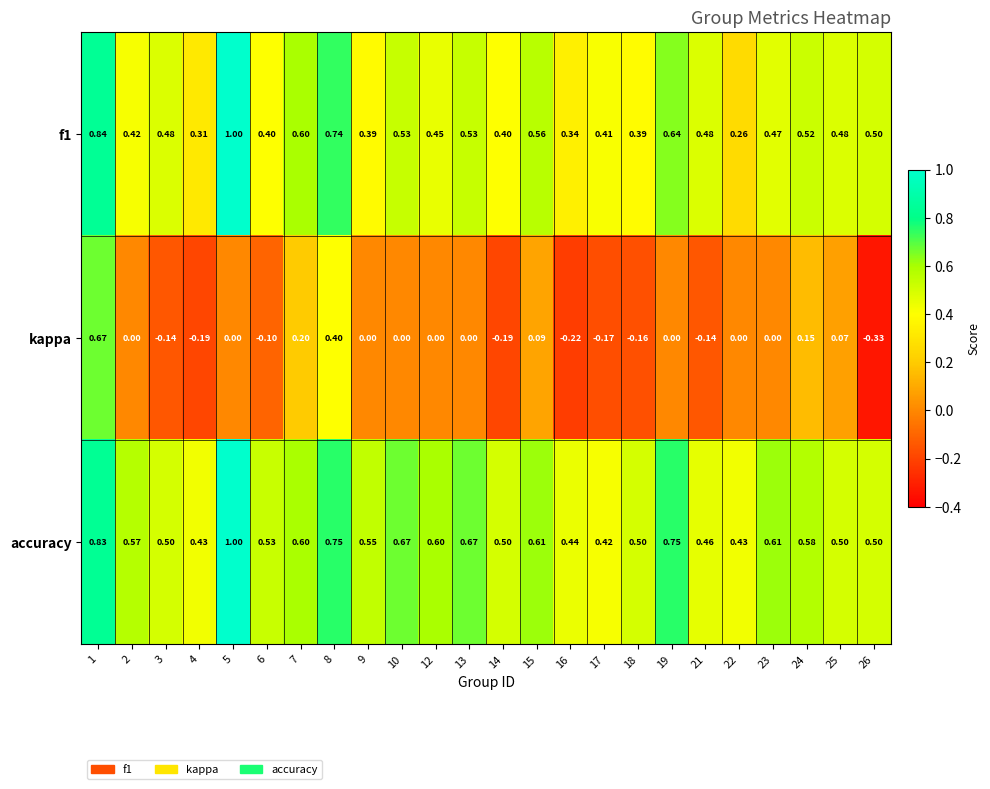

Which series changed the most between 3 and 9?

kappa